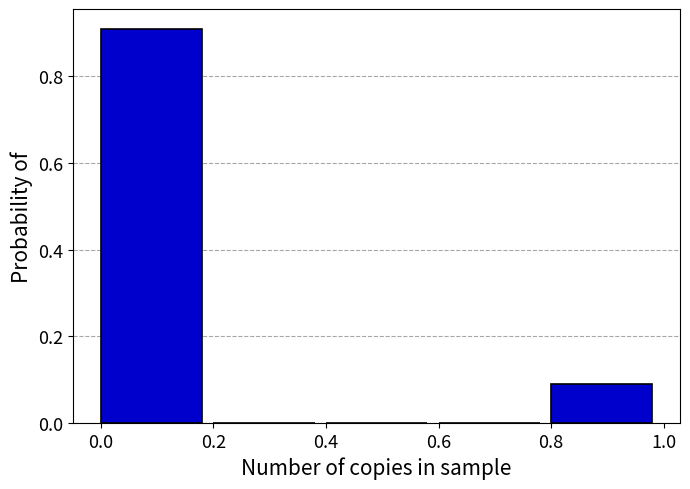

Reading left to right, transcribe this chart: for each bar, give the range it covers on the x-axis and its height. The values are not printed on the chart, so give them approximately, as read against the axis.

0.0 to 0.2: 0.9
0.2 to 0.4: 0
0.4 to 0.6: 0
0.6 to 0.8: 0
0.8 to 1.0: 0.1